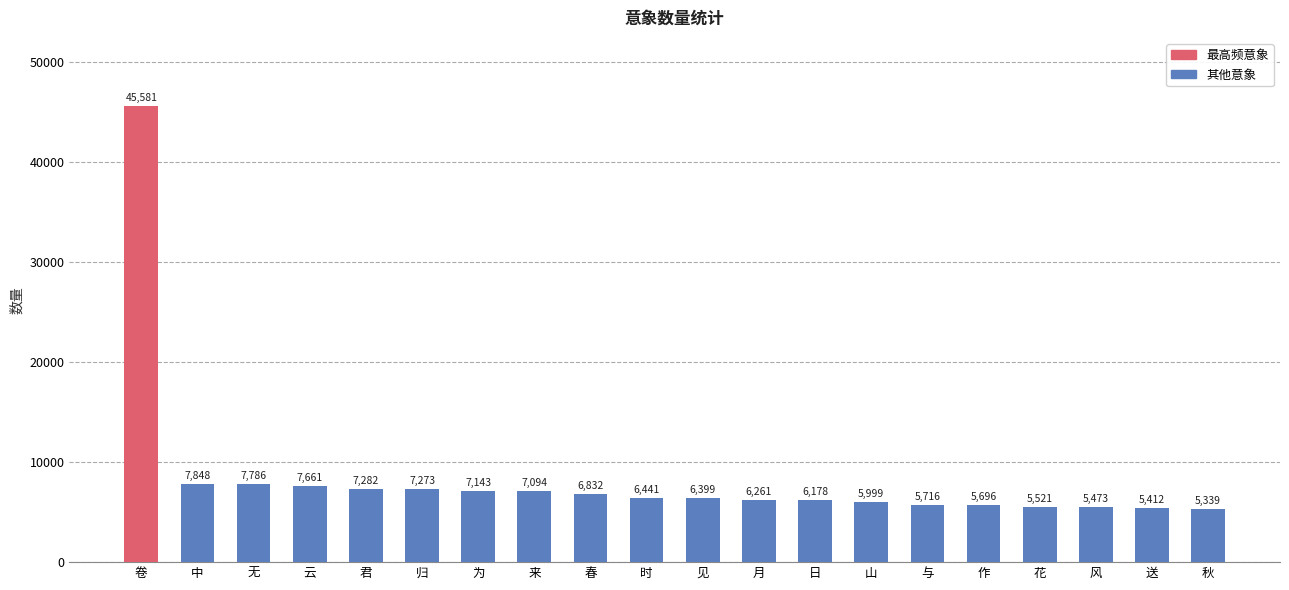

What is the sum of all values?

168935